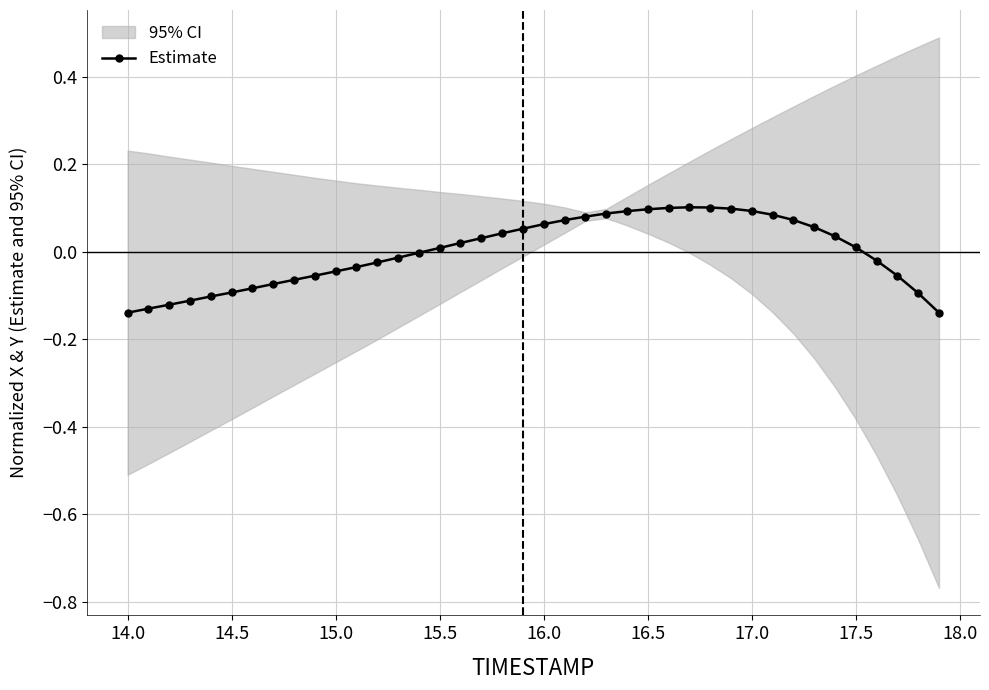

True or false: Estimate has more than 0 points higher than both neighbors.

True